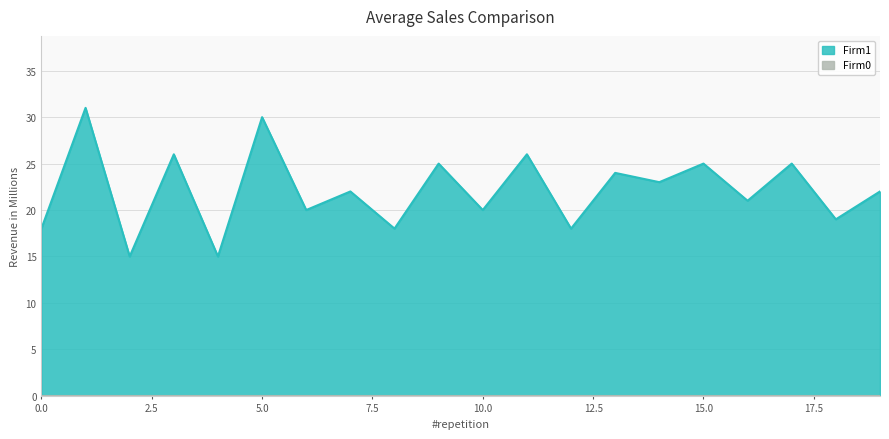

What is the ratio of the value at 11 to the value at 9?

1.0